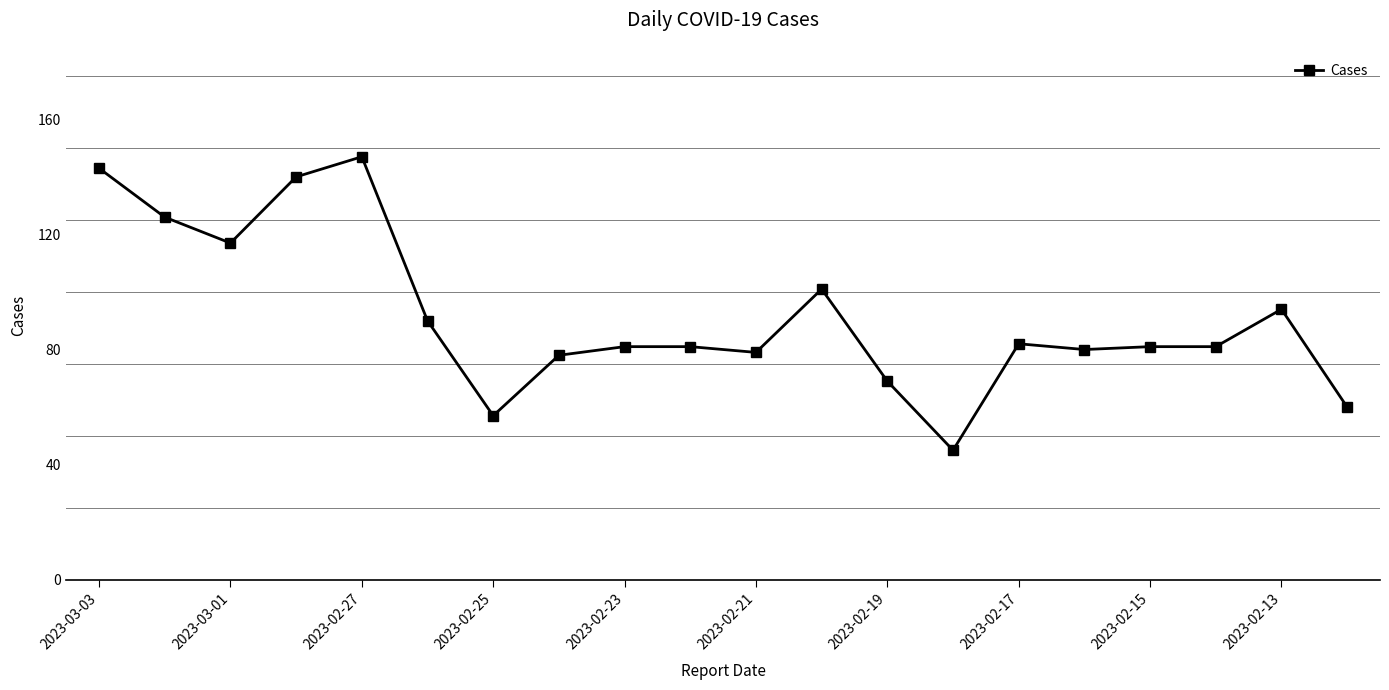

What is the greatest value displayed?

147